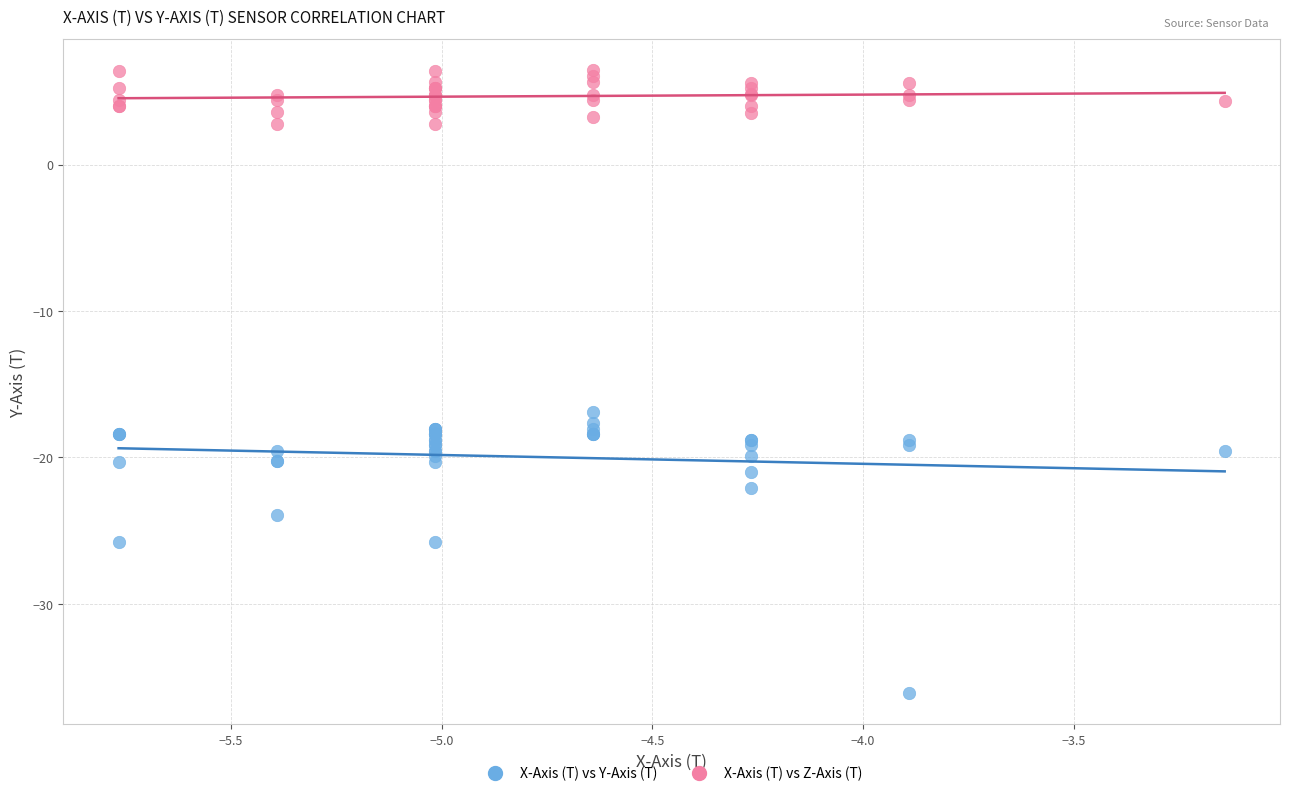

What is the X range (max minus min) for the scatter plot?

2.6